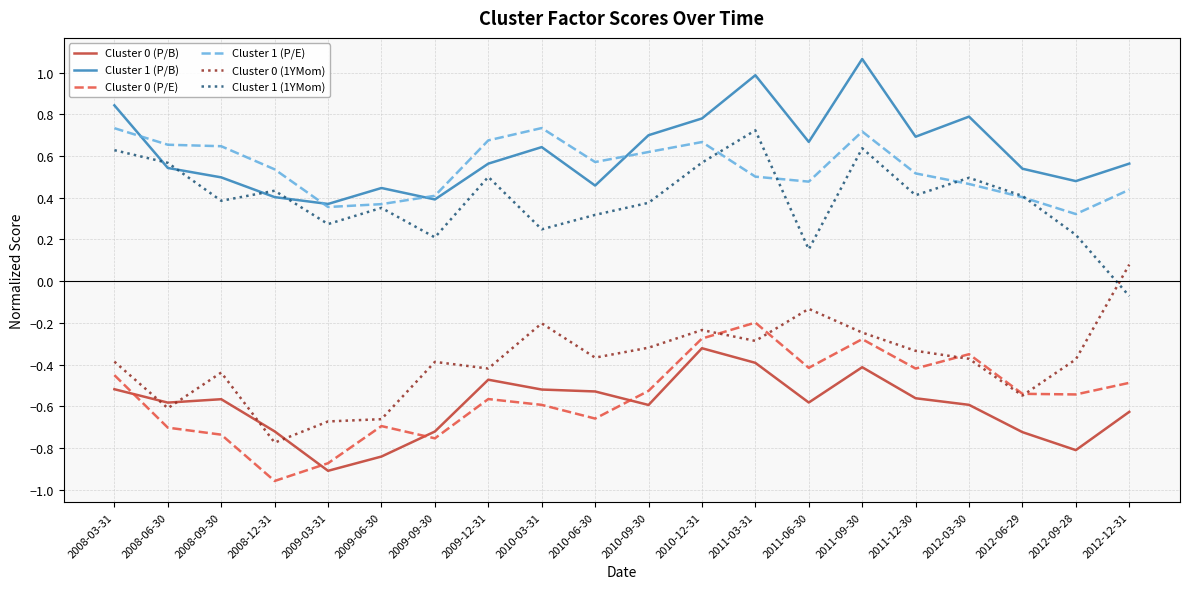

Which category has the lowest value across all series?

2008-12-31